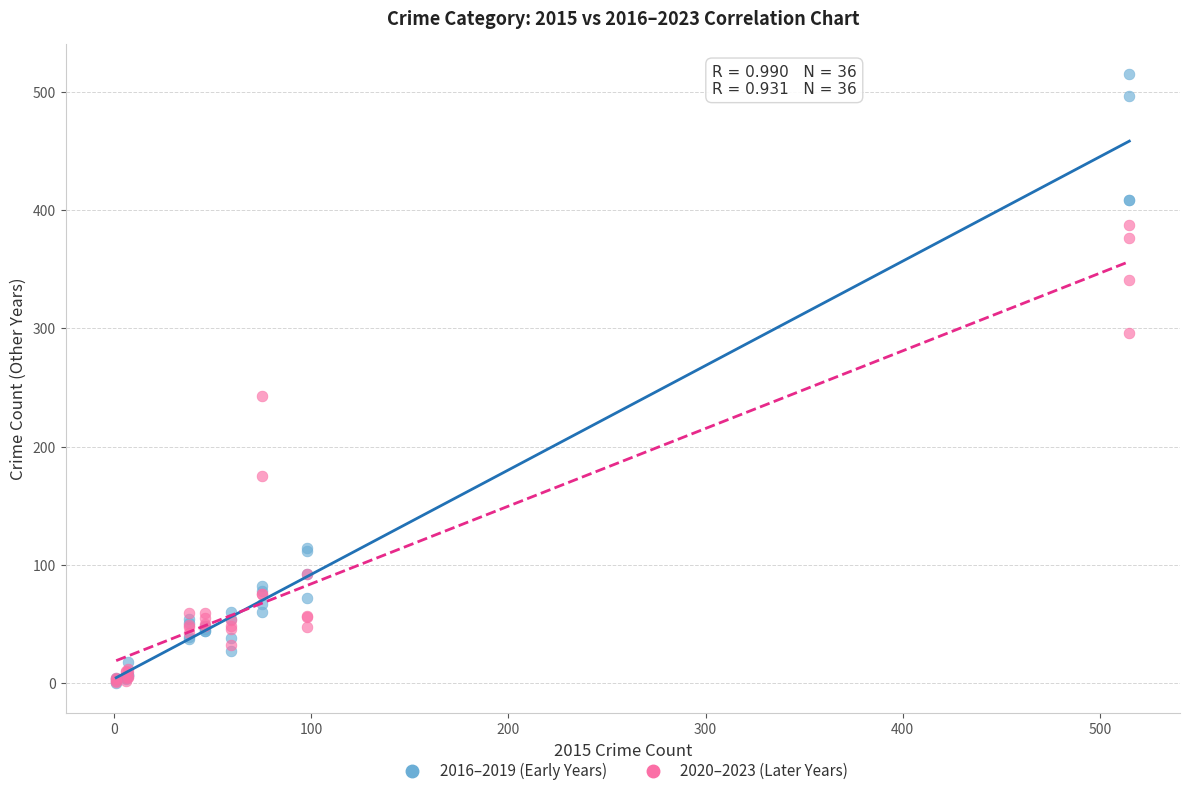

In the 2016–2019 (Early Years) series, what Y value is closest to 257?

114